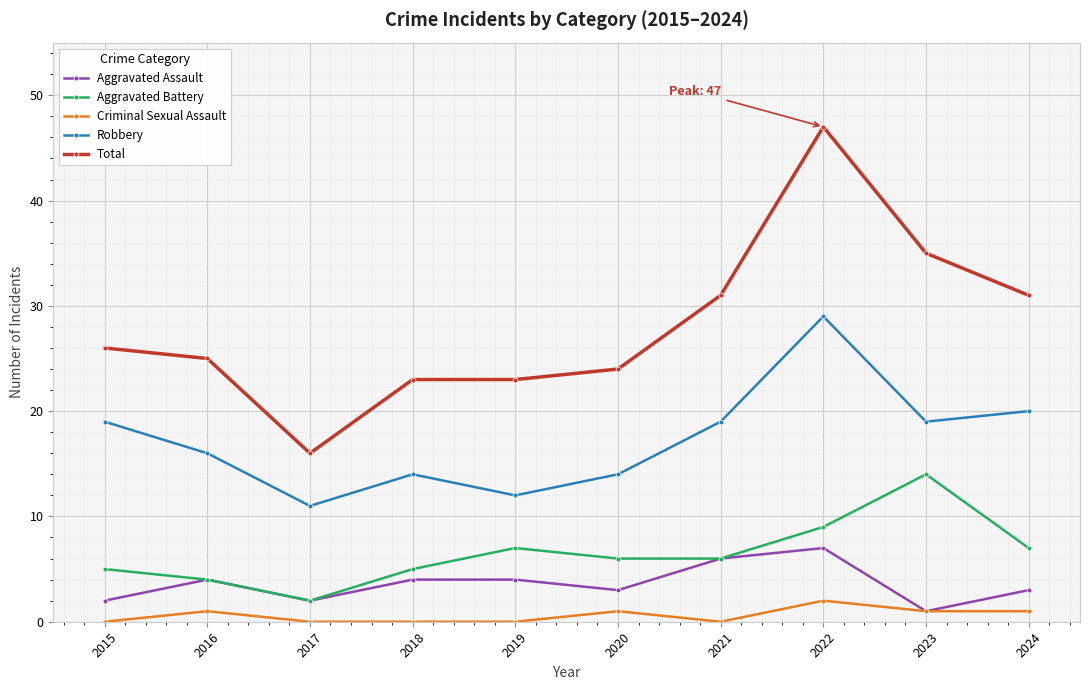

At how many categories does at least one series exceed 12?

10